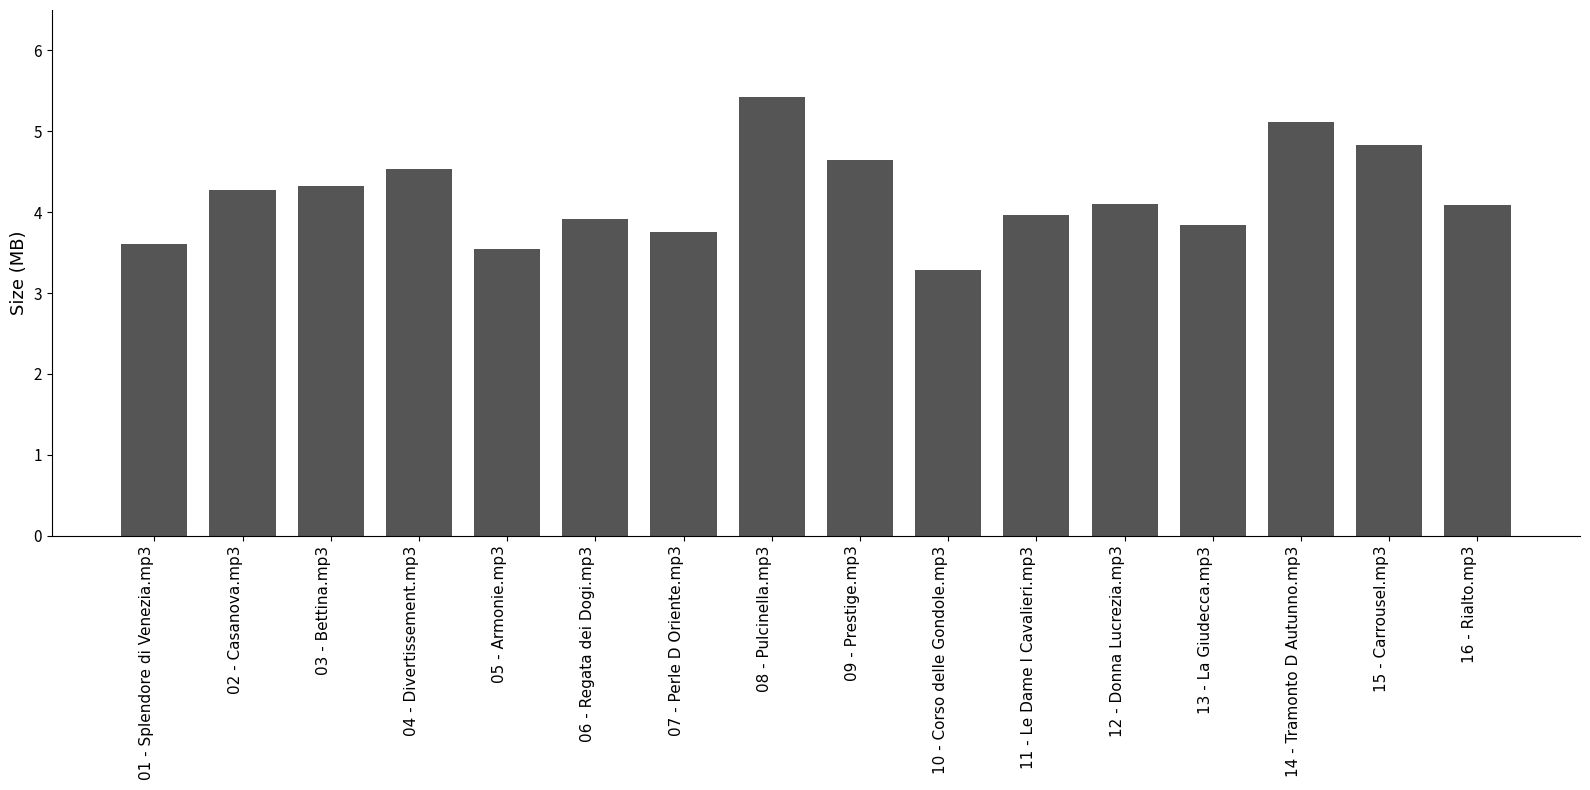

Reading right to left, transcribe all the data shown in this chart.

16 - Rialto.mp3=4.1	15 - Carrousel.mp3=4.8	14 - Tramonto D Autunno.mp3=5.1	13 - La Giudecca.mp3=3.8	12 - Donna Lucrezia.mp3=4.1	11 - Le Dame I Cavalieri.mp3=4.0	10 - Corso delle Gondole.mp3=3.3	09 - Prestige.mp3=4.7	08 - Pulcinella.mp3=5.4	07 - Perle D Oriente.mp3=3.8	06 - Regata dei Dogi.mp3=3.9	05 - Armonie.mp3=3.5	04 - Divertissement.mp3=4.5	03 - Bettina.mp3=4.3	02 - Casanova.mp3=4.3	01 - Splendore di Venezia.mp3=3.6